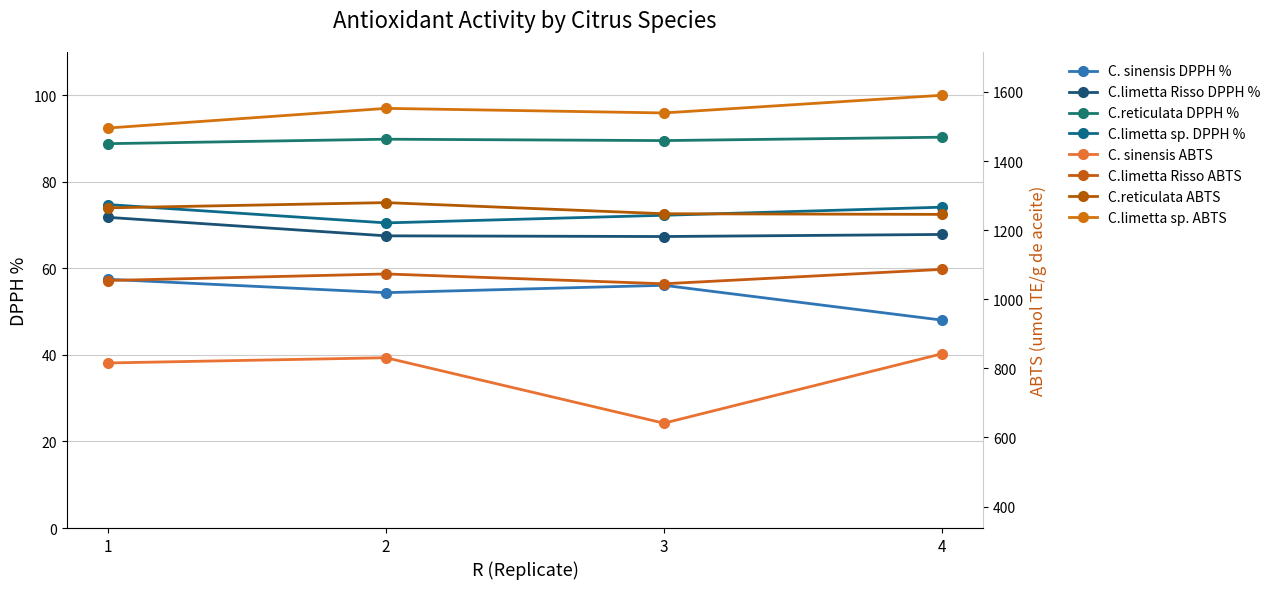

What is the difference between the highest and lowest values at 2?

35.5